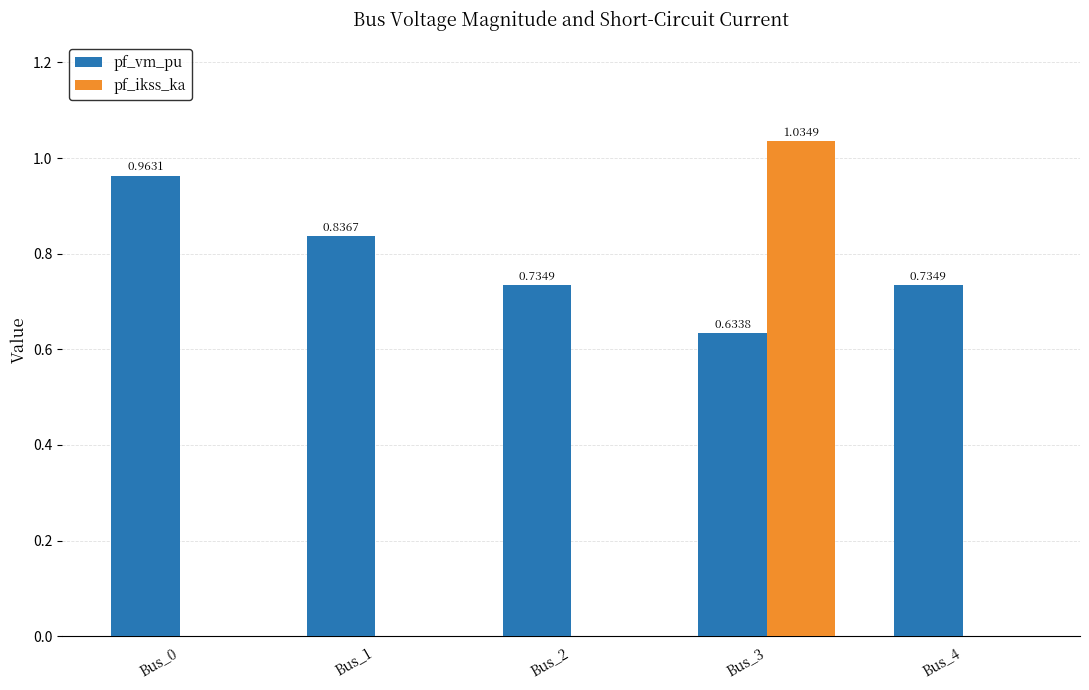

At which category is the sum across all series the highest?

Bus_3